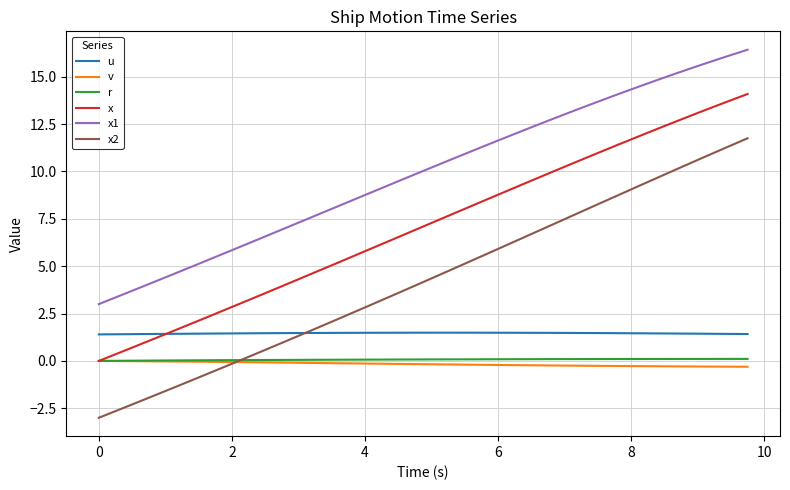

What is the smallest value displayed?

-3.0